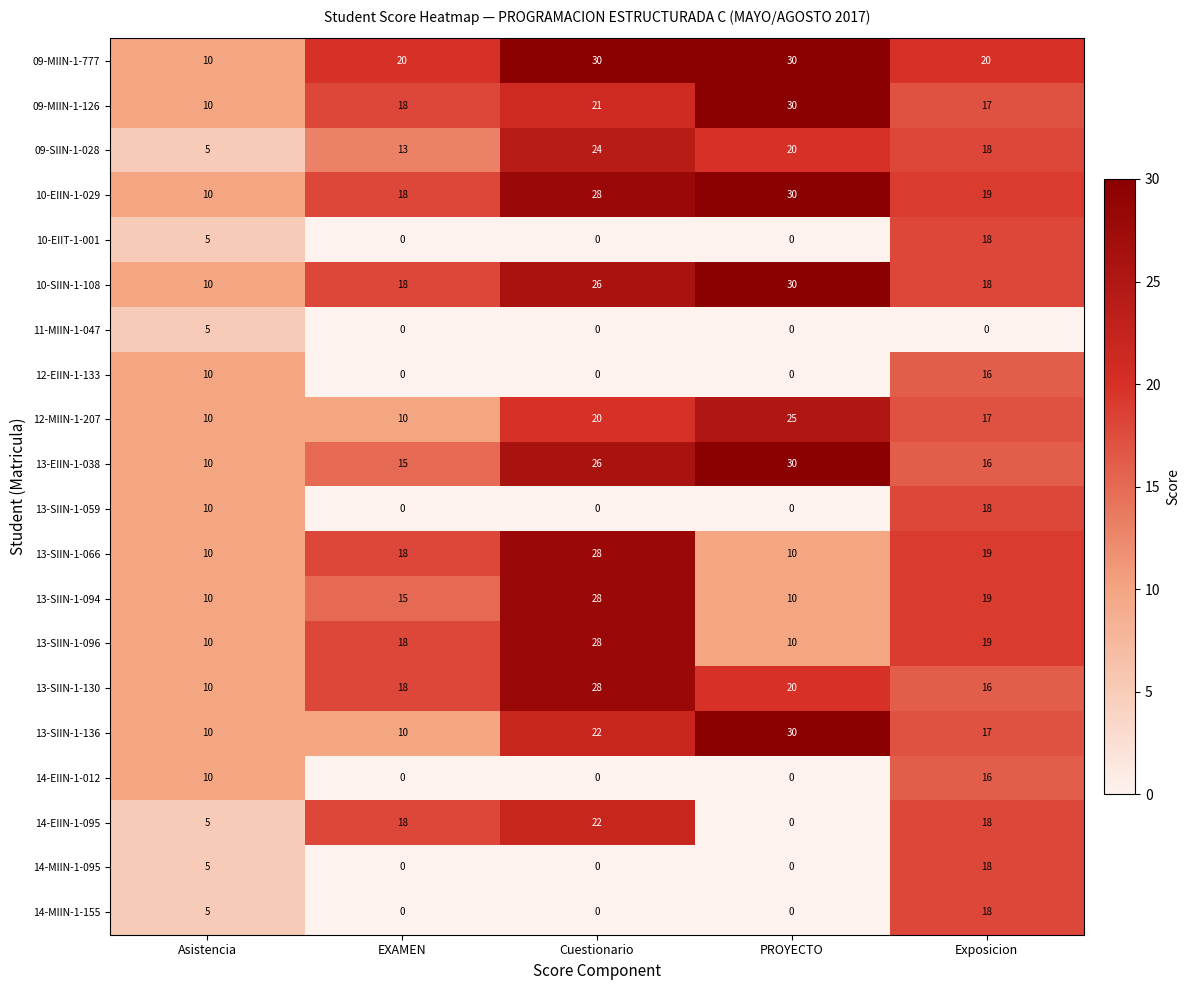

What is the spread (max minus min) of values at Asistencia?

5